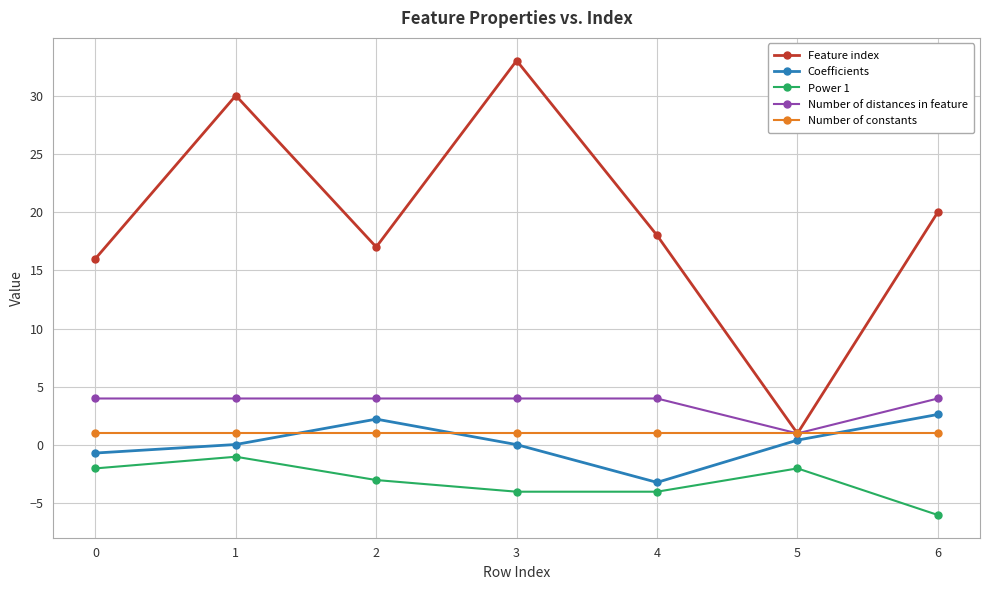

Is it true that Power 1 equals -1.0 at 1?

True